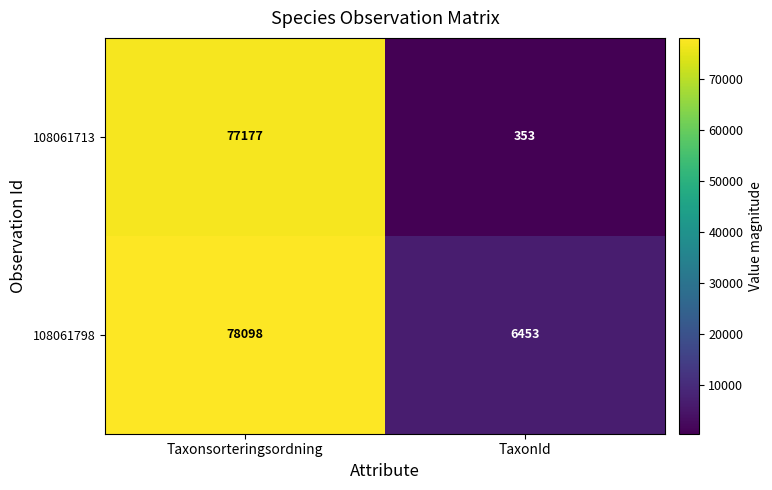

What is the total value across all series at Taxonsorteringsordning?

155275